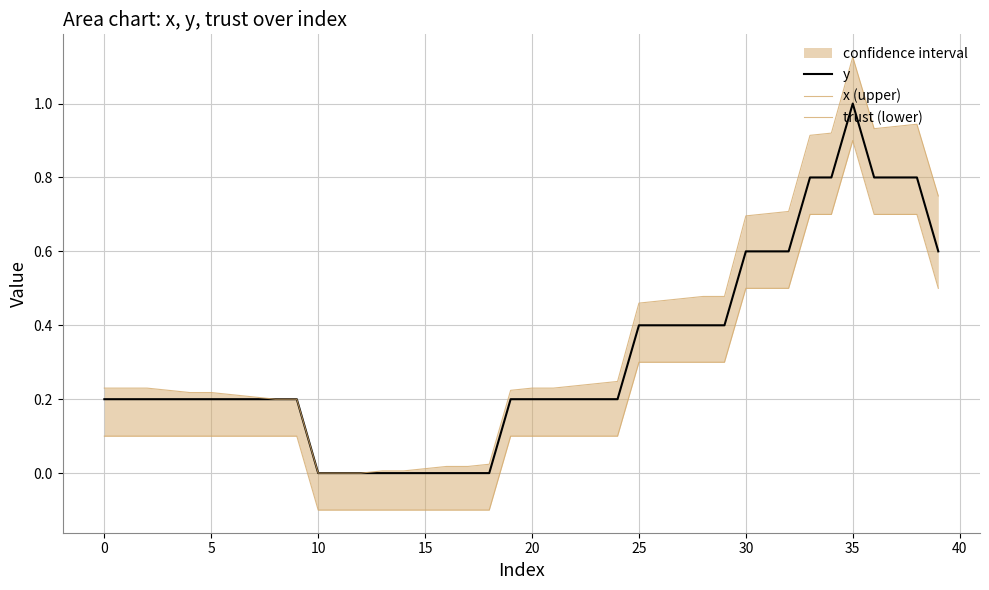

What is the highest value of the y series?

1.0